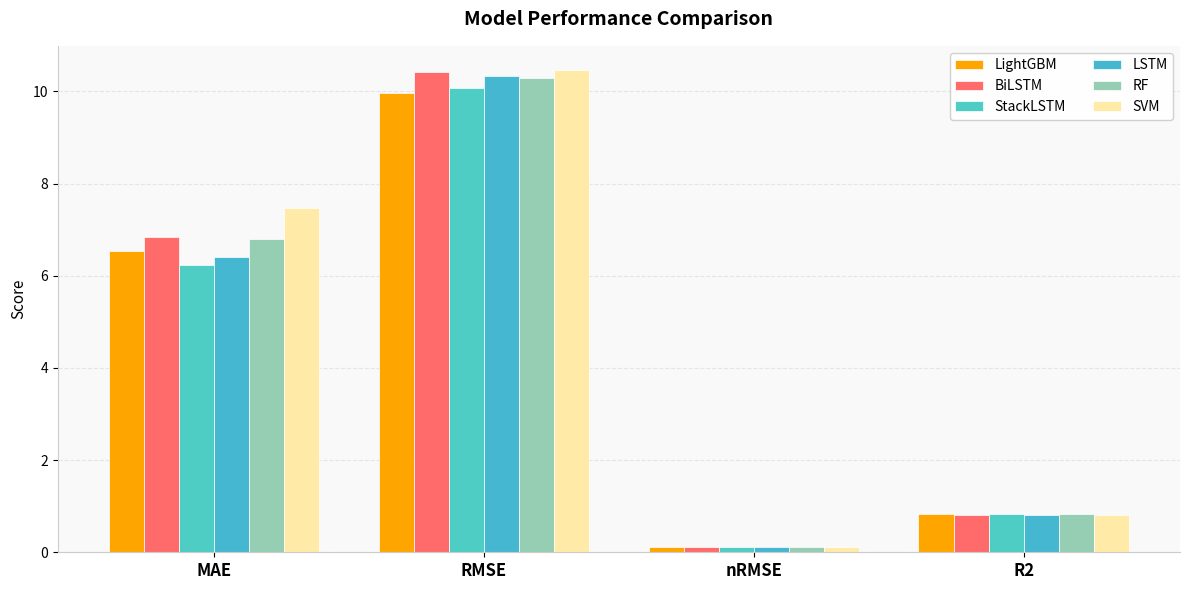

Reading left to right, list all the values displayed in this chart.

LightGBM: 6.5	10.0	0.1	0.8
BiLSTM: 6.9	10.4	0.1	0.8
StackLSTM: 6.2	10.1	0.1	0.8
LSTM: 6.4	10.3	0.1	0.8
RF: 6.8	10.3	0.1	0.8
SVM: 7.5	10.5	0.1	0.8